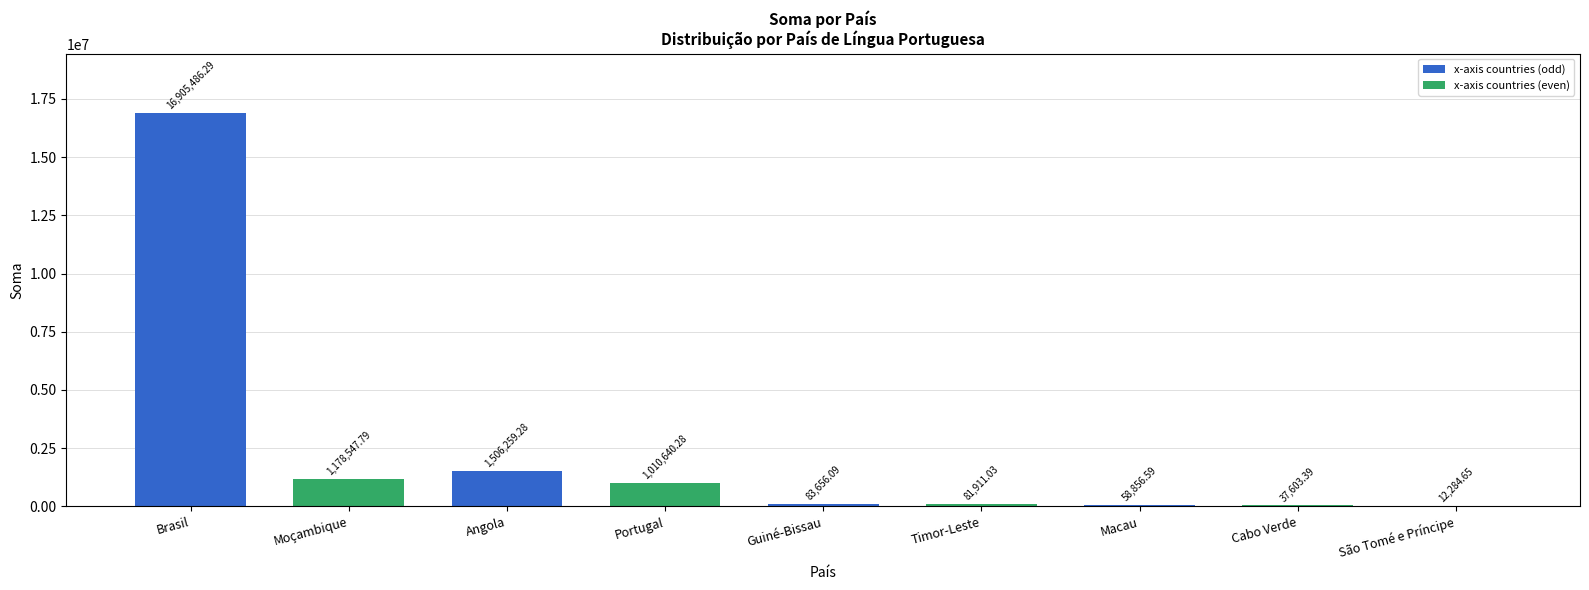

Where does the data first go above 83656?

Brasil